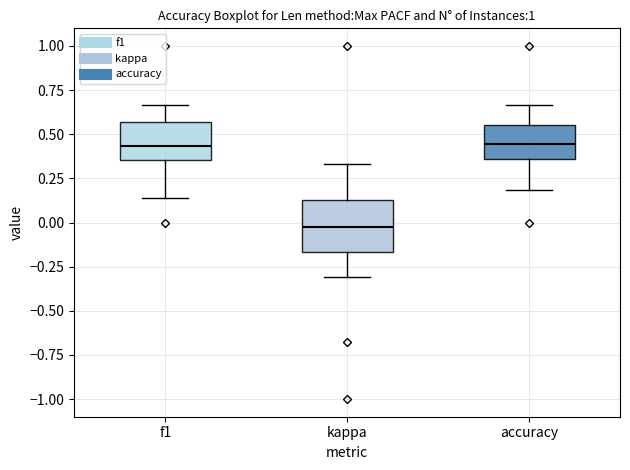

Comparing the boxes themselves (not the whiskers), which one is the tallest?

kappa